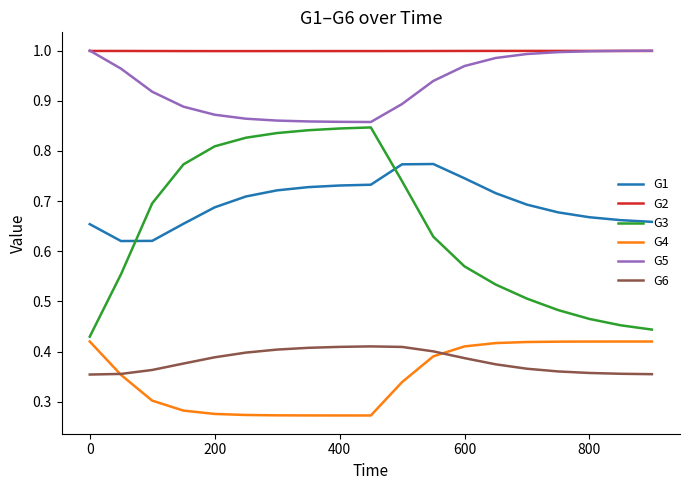

Which series has the largest total across all categories?

G2